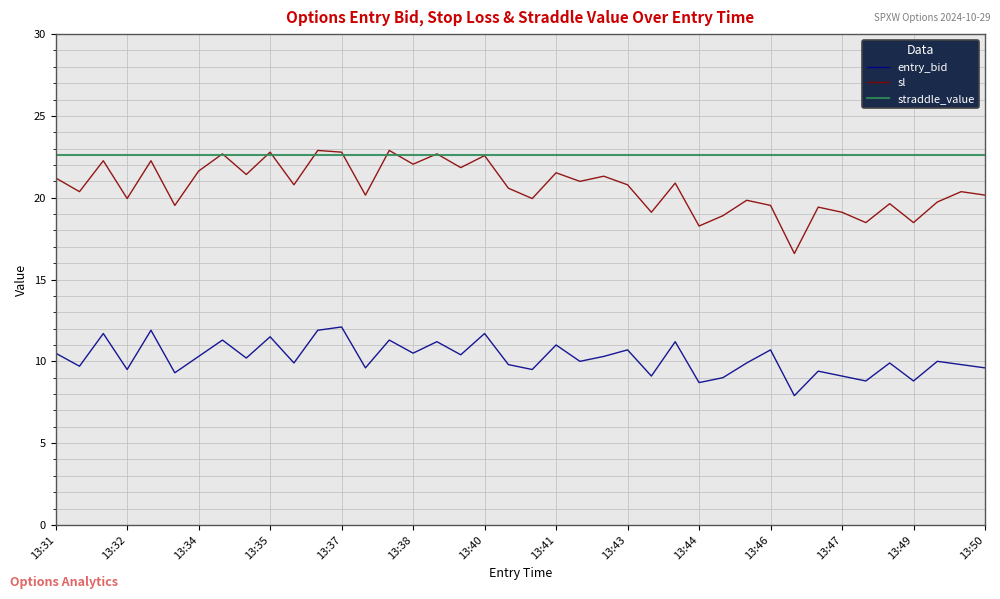

True or false: sl and entry_bid cross at least once.

False